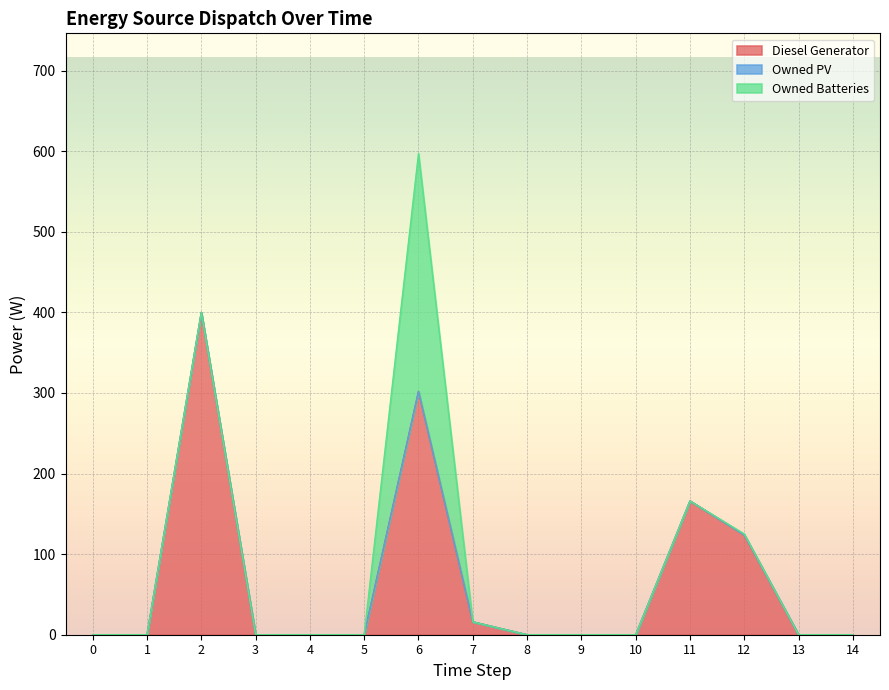

What is the sum of all Diesel Generator values?

1008